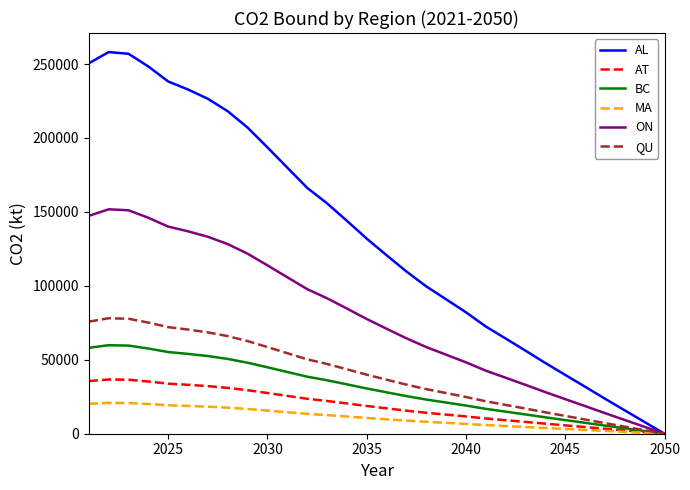

Which series has the largest total across all categories?

AL